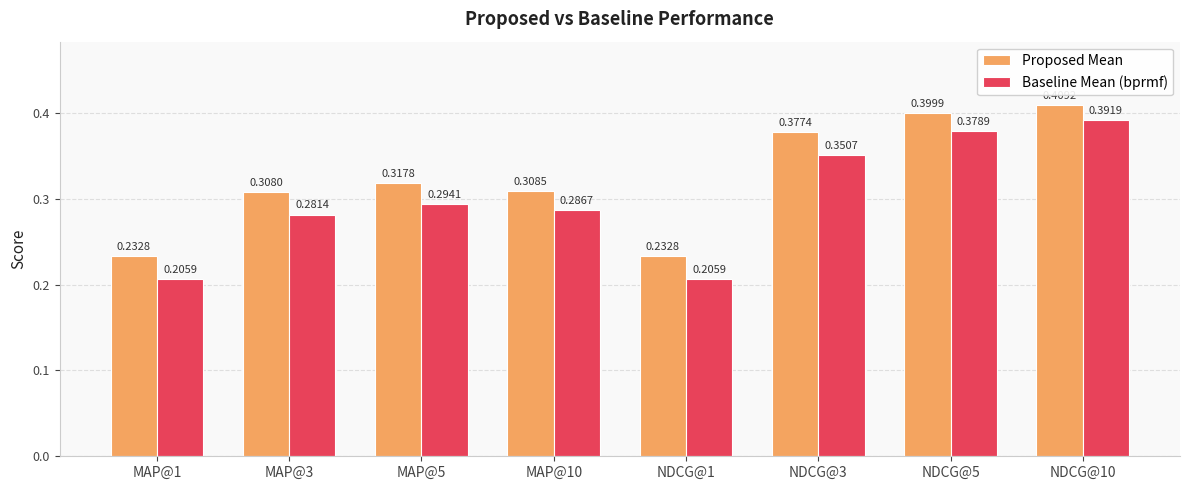

Which series has the widest spread of values?

Baseline Mean (bprmf)